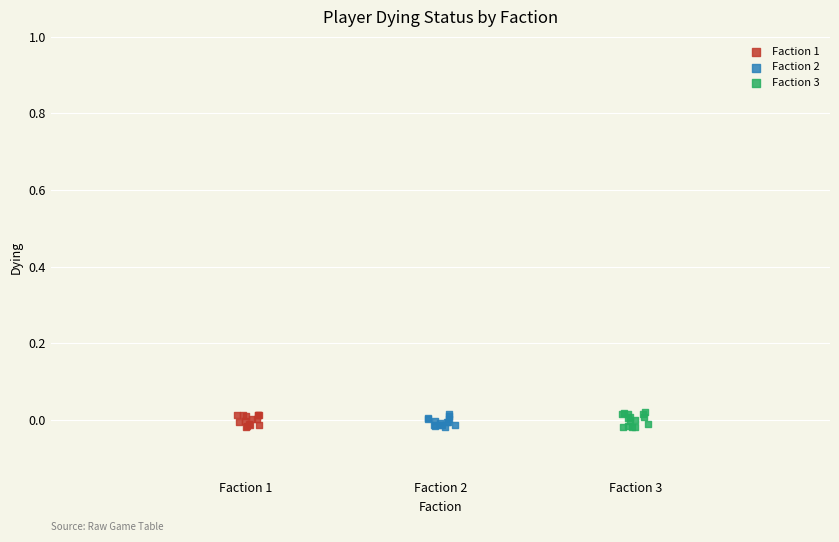

What are all the series names shown in the legend?

Faction 1, Faction 2, Faction 3